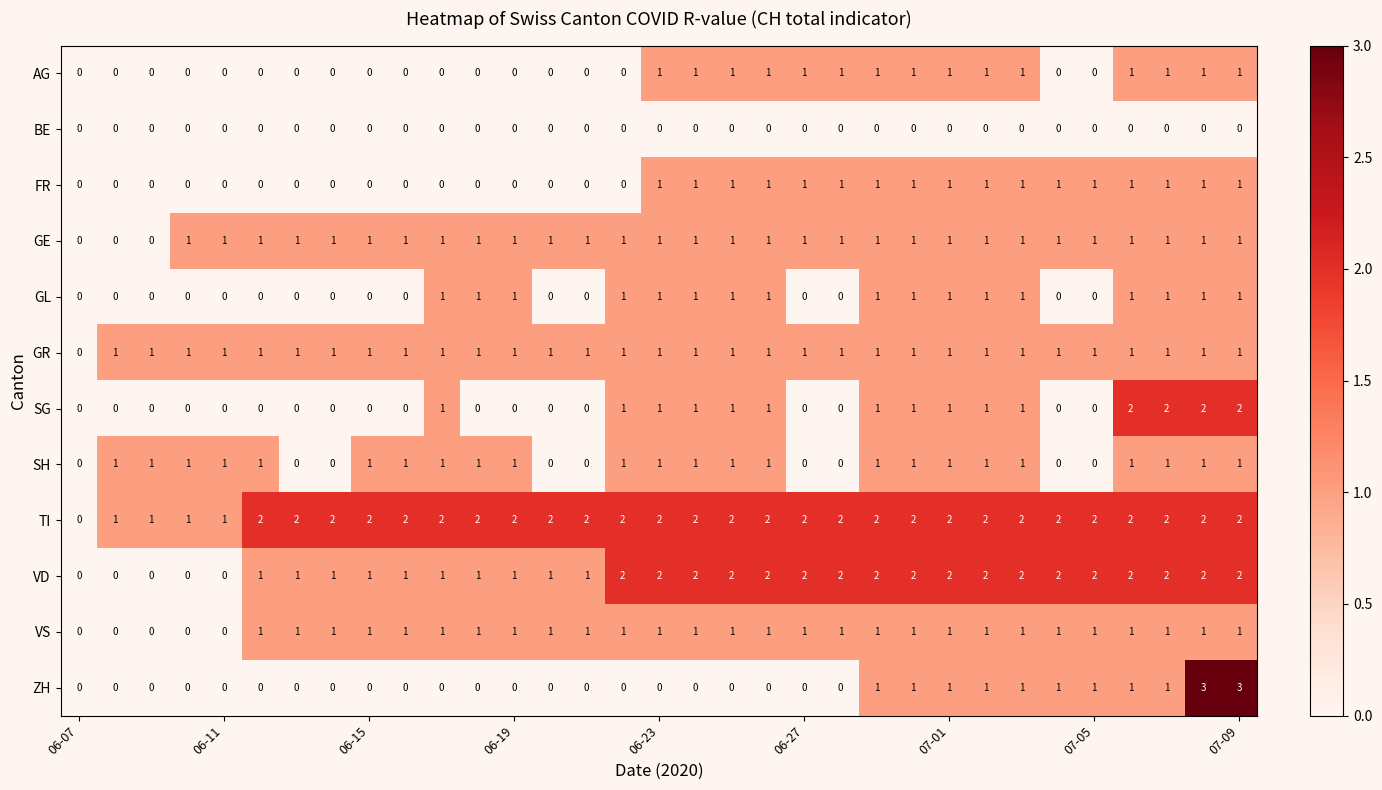

Which series has the largest total across all categories?

TI